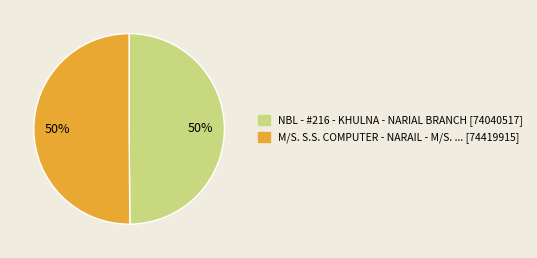

How many slices are in this pie chart?

2